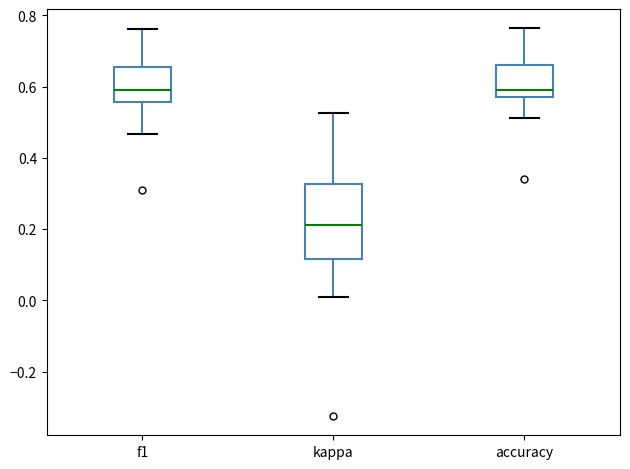

Reading left to right, transcribe this box plot: for each box, give where its median line is, the range the box spans, and where its two whiskers end, as read against the y-axis. The values are not printed on the chart, so give them approximately, as read against the axis.

f1: median 0.60, box 0.56 to 0.66, whiskers 0.46 to 0.76
kappa: median 0.22, box 0.12 to 0.32, whiskers 0.02 to 0.52
accuracy: median 0.60, box 0.58 to 0.66, whiskers 0.52 to 0.76